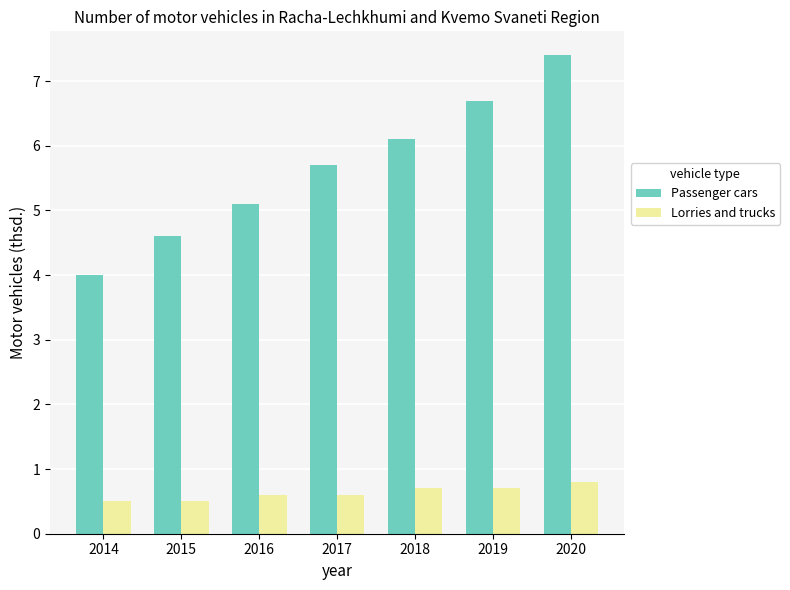

What is the value of the Passenger cars bar at the 3rd from the left?

5.1